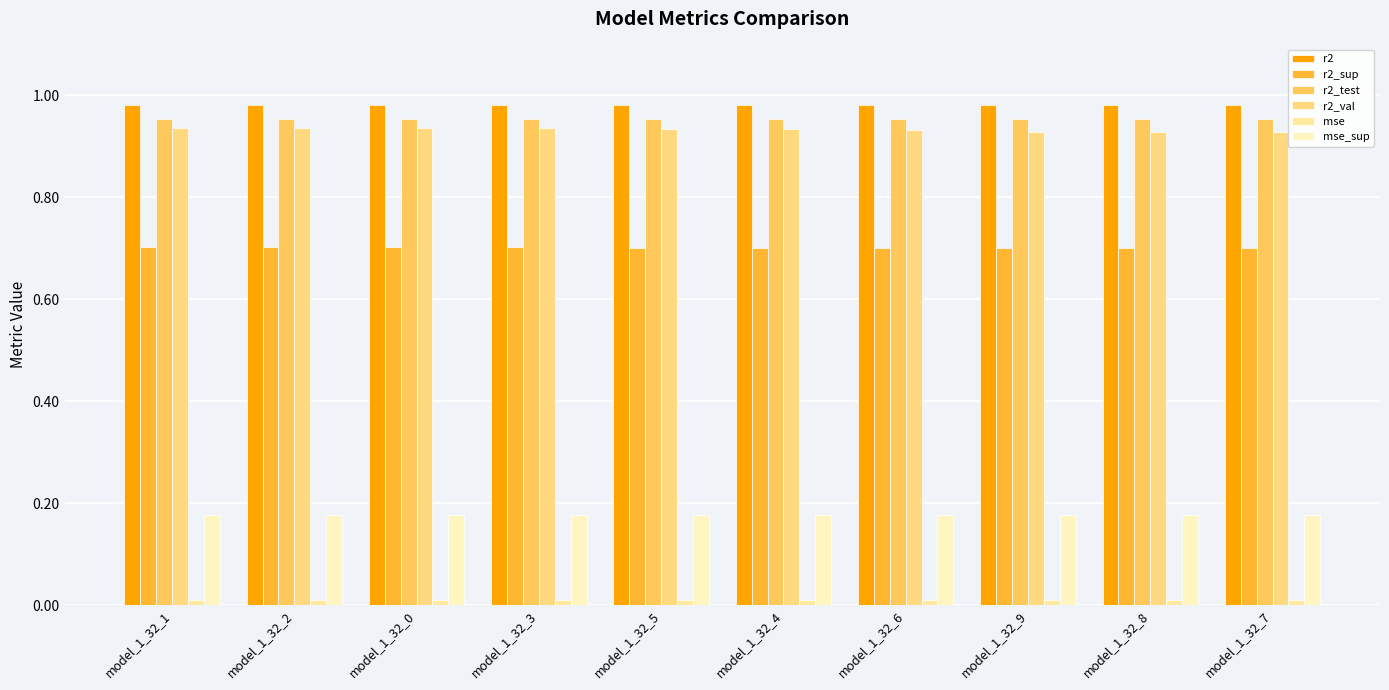

Count the number of categories in the chart.

10